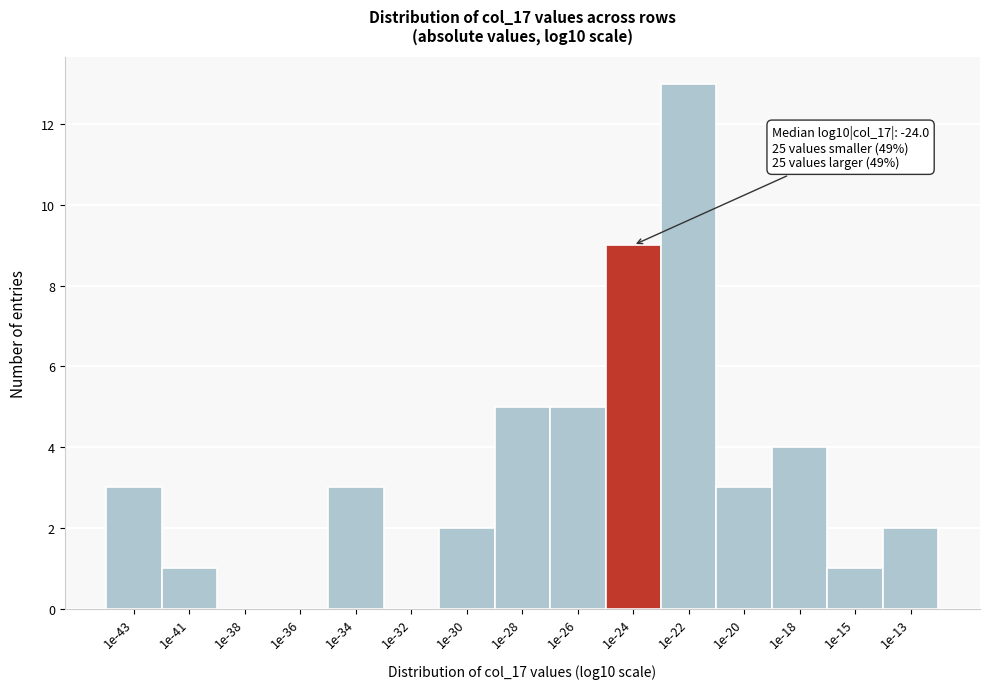

Reading right to left, extract all data points from this chart.

1e-13=2	1e-15=1	1e-18=4	1e-20=3	1e-22=13	1e-24=9	1e-26=5	1e-28=5	1e-30=2	1e-32=0	1e-34=3	1e-36=0	1e-38=0	1e-41=1	1e-43=3